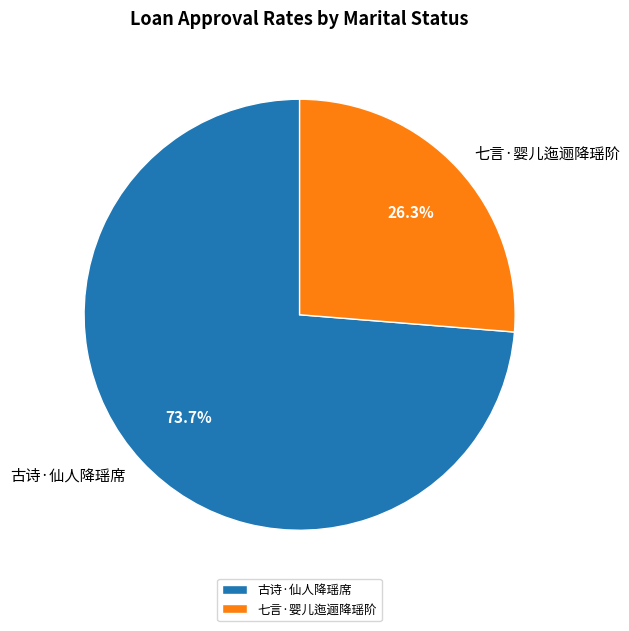

Do 七言·婴儿迤逦降瑶阶 and 古诗·仙人降瑶席 together represent more than half of the pie?

Yes